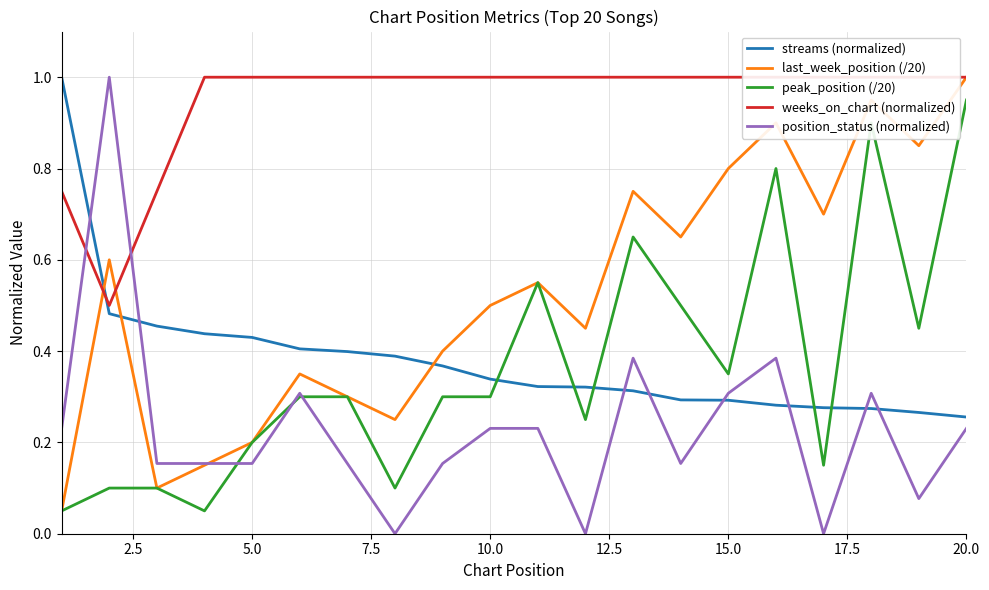

What are all the series names shown in the legend?

streams (normalized), last_week_position (/20), peak_position (/20), weeks_on_chart (normalized), position_status (normalized)